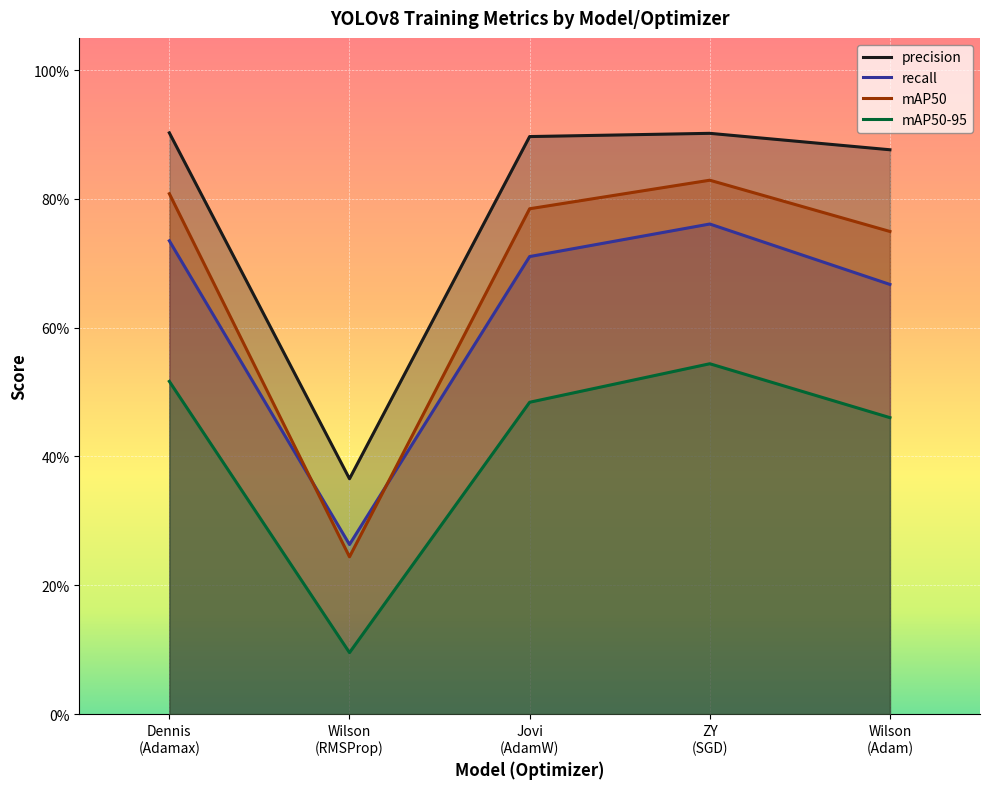

At which category is the sum across all series the highest?

ZY
(SGD)